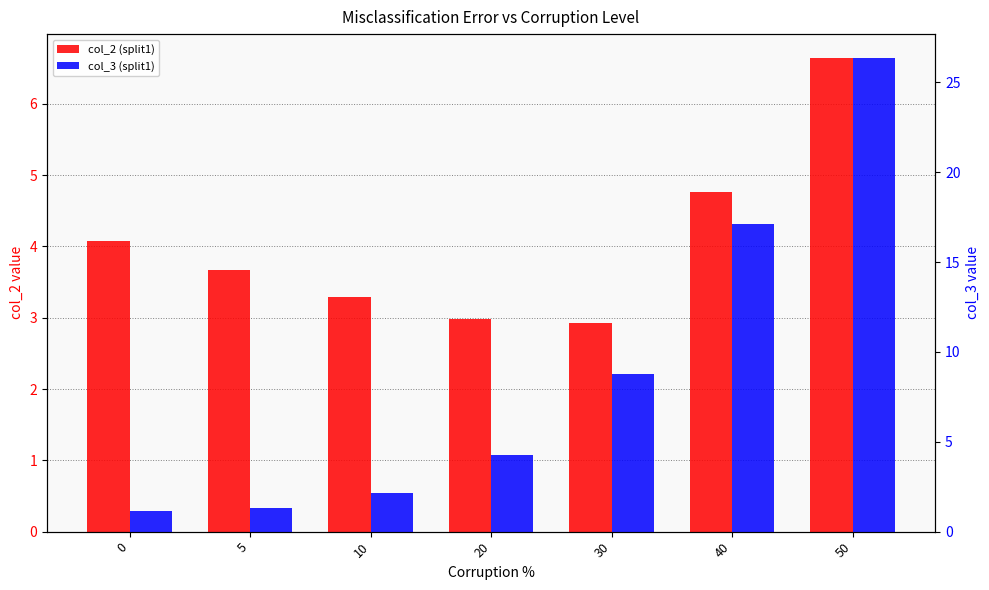

What is the average value of the col_2 (split1) series?

4.1